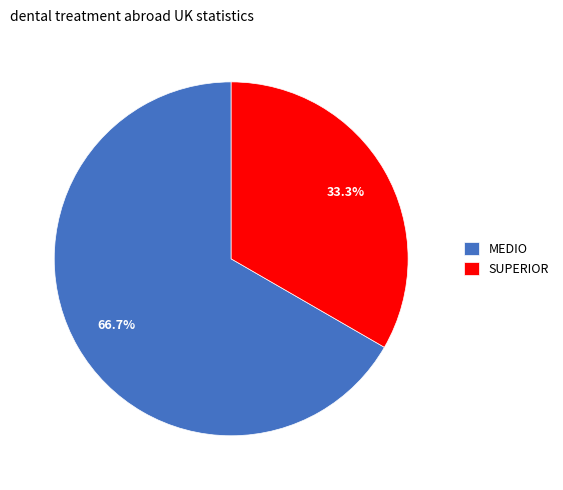

What percentage is the SUPERIOR slice, to the nearest percent?

33%